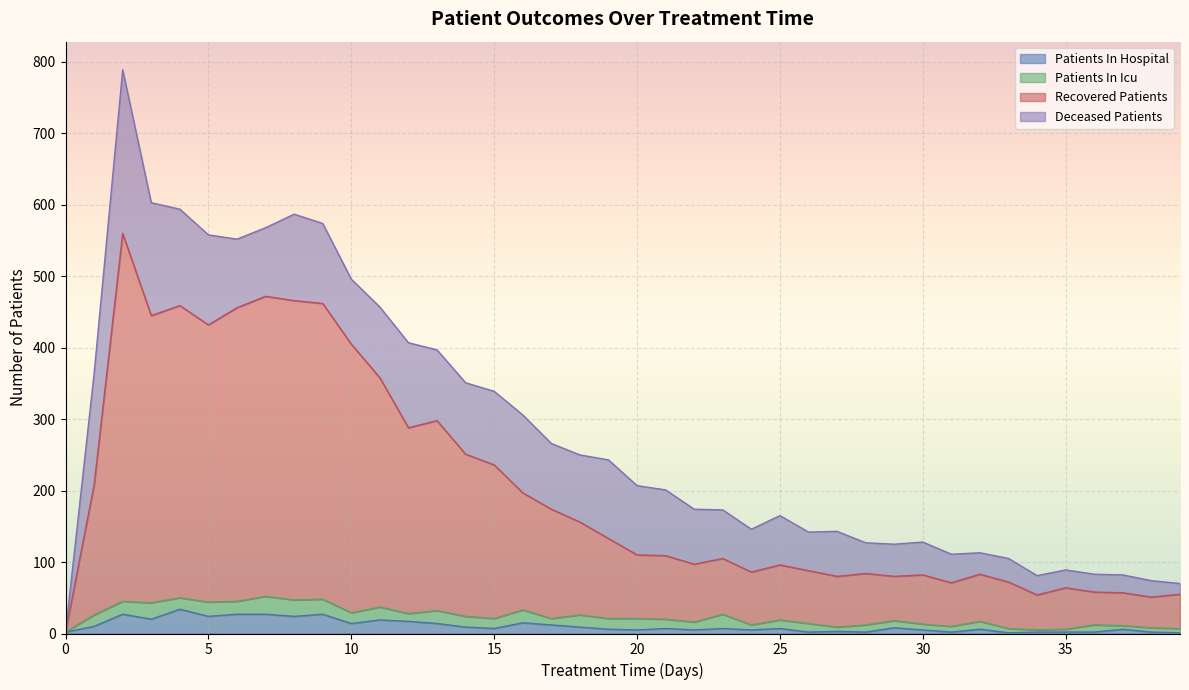

The Patients In Hospital series shows 5 at 30. True or false?

True